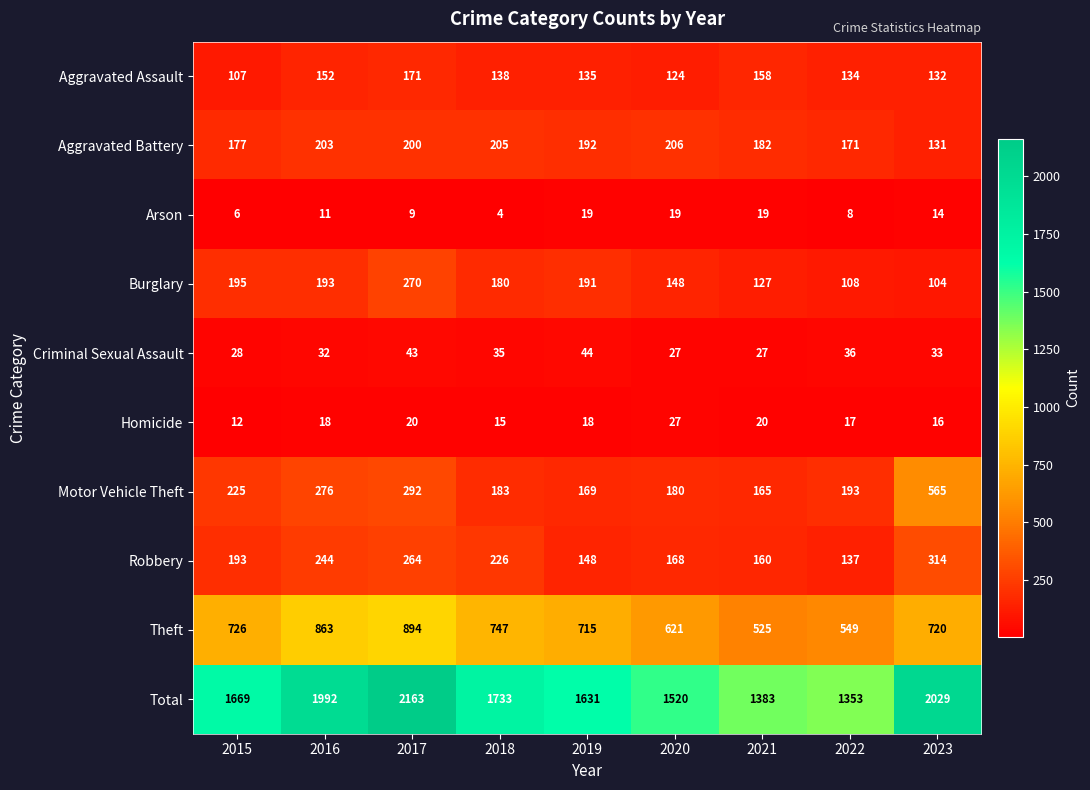

How many categories are shown in the chart?

9